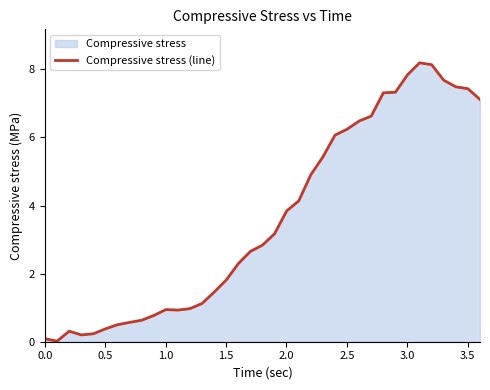

What is the greatest value displayed?

8.2